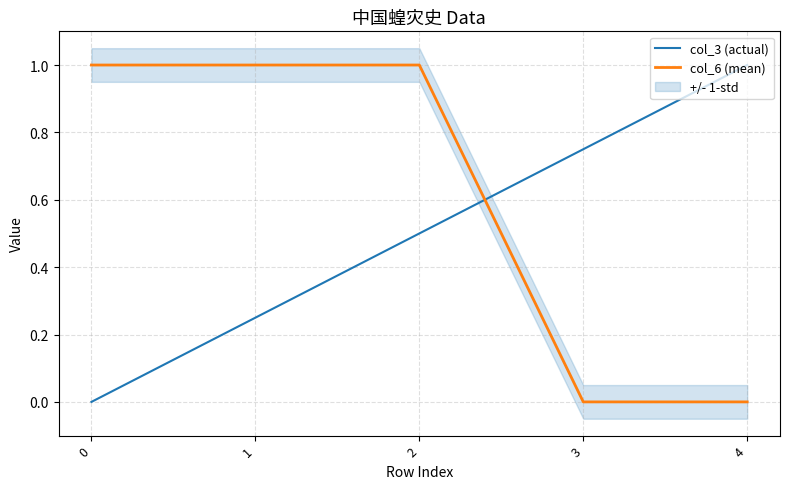

Reading left to right, what are all the values shown in this chart?

col_3 (actual): 0.0	0.2	0.5	0.8	1.0
col_6 (mean): 1.0	1.0	1.0	0.0	0.0